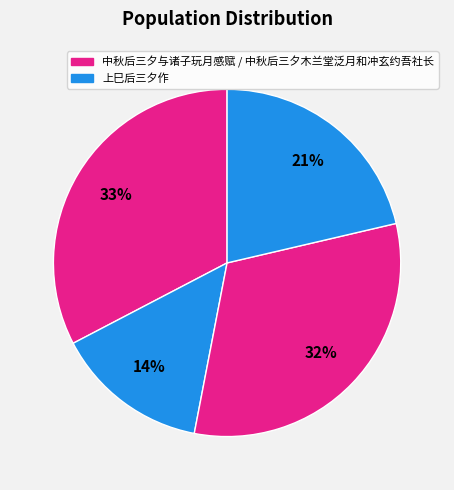

Which slice is the largest?

中秋后三夕与诸子玩月感赋